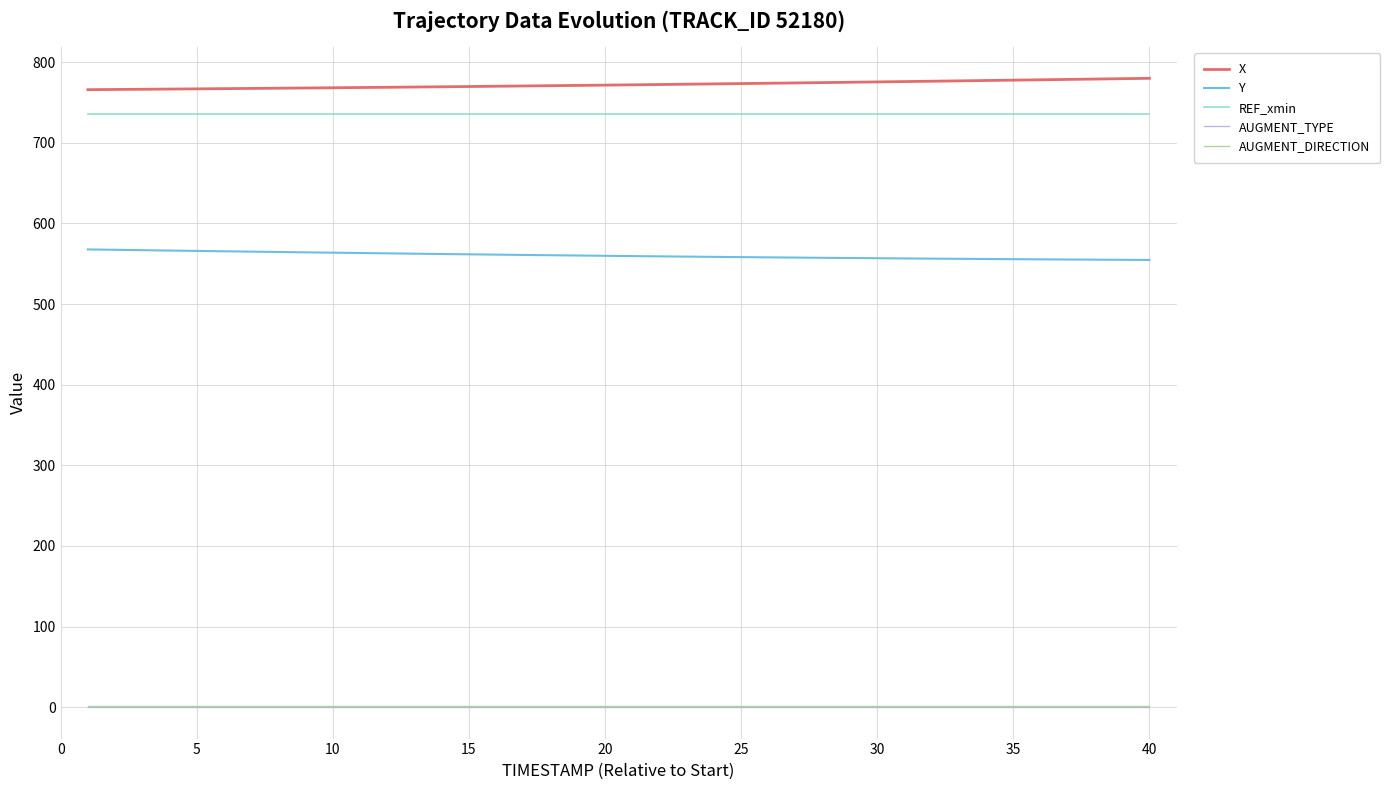

What is the greatest value displayed?

779.9